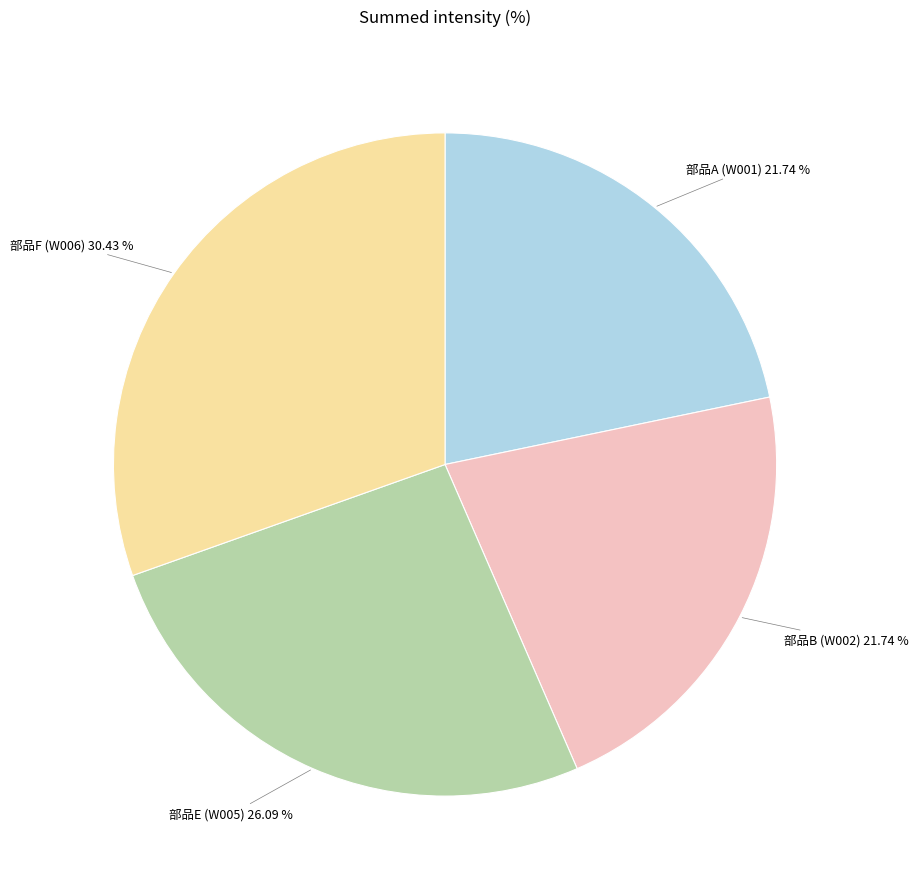

Combined, do 部品A and 部品B account for over 50%?

No